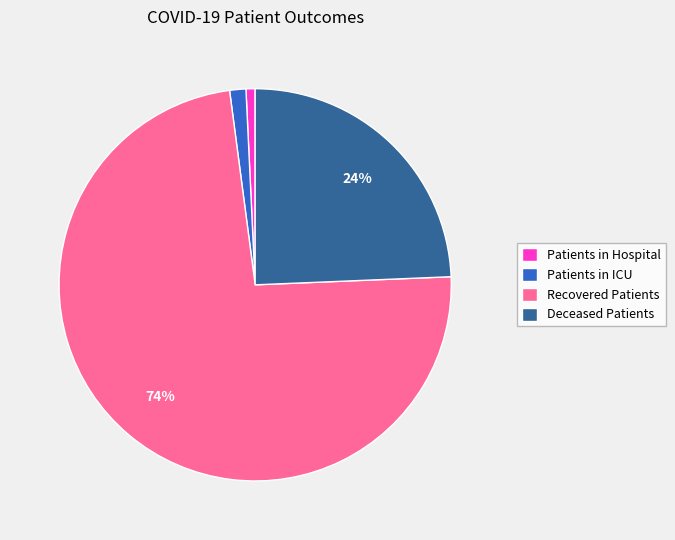

To the nearest percent, what is the average slice percentage?

25%